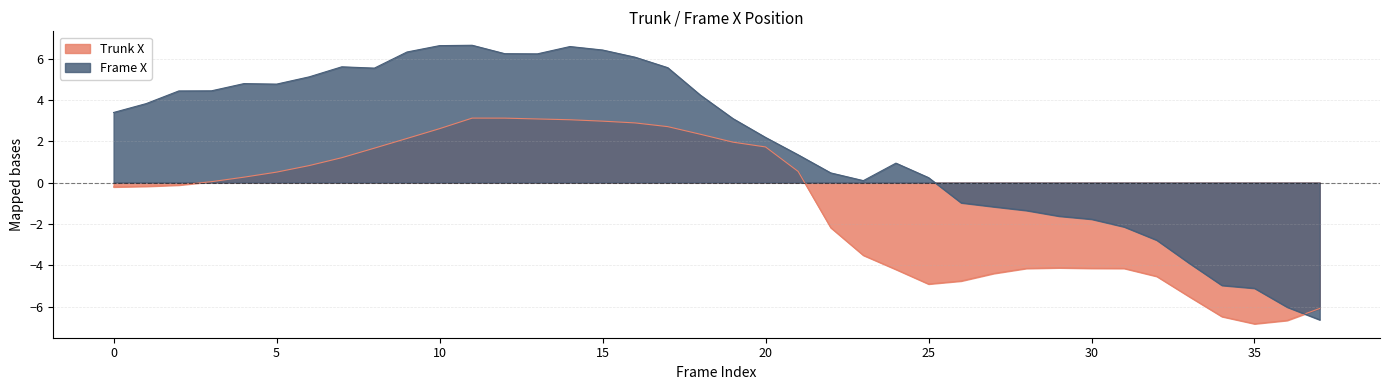

True or false: Trunk X has a value of 0.1 at 4.

False